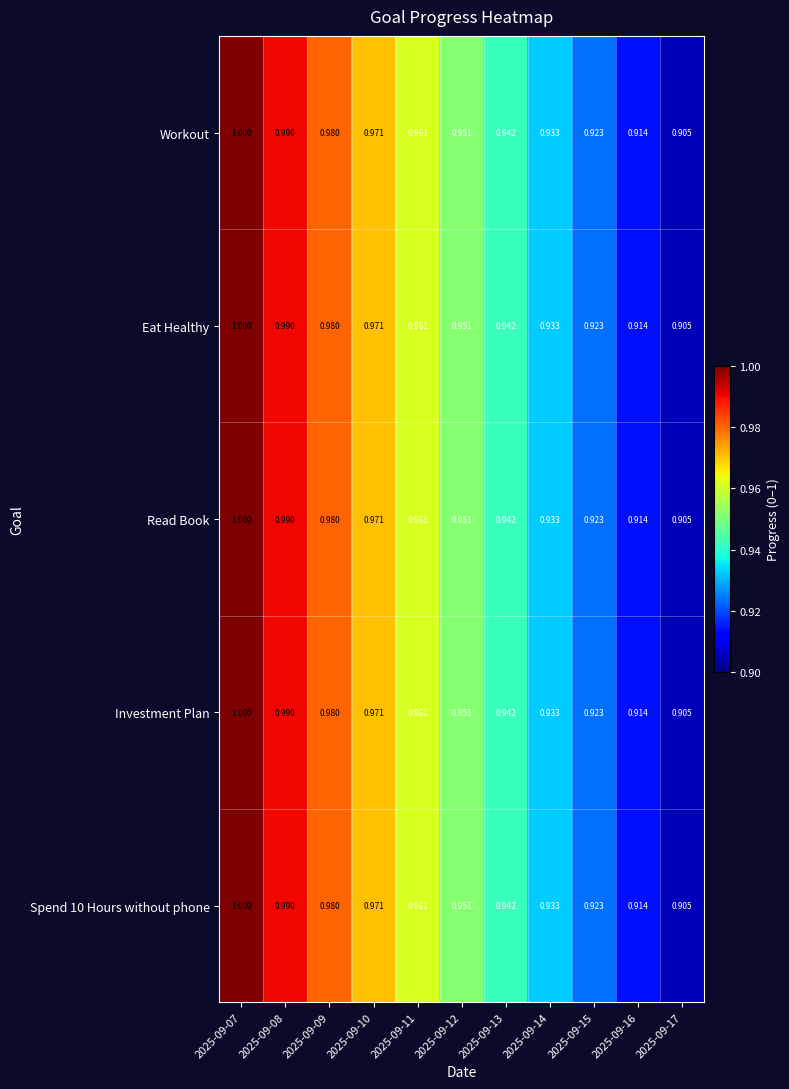

Is the value of Spend 10 Hours without phone at 2025-09-07 greater than the value of Eat Healthy at 2025-09-12?

Yes